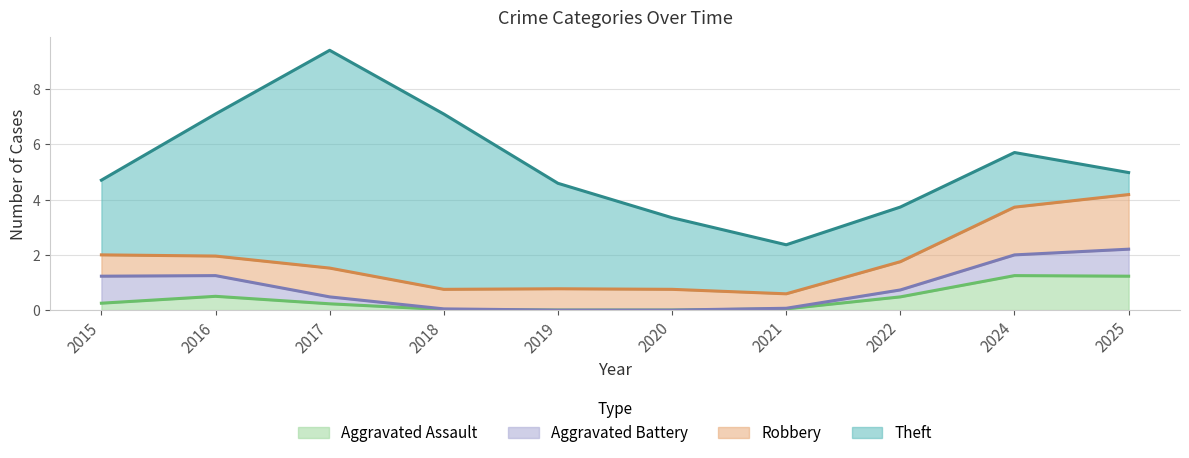

What is the sum of the Aggravated Assault values at 2018 and 2025?

1.2